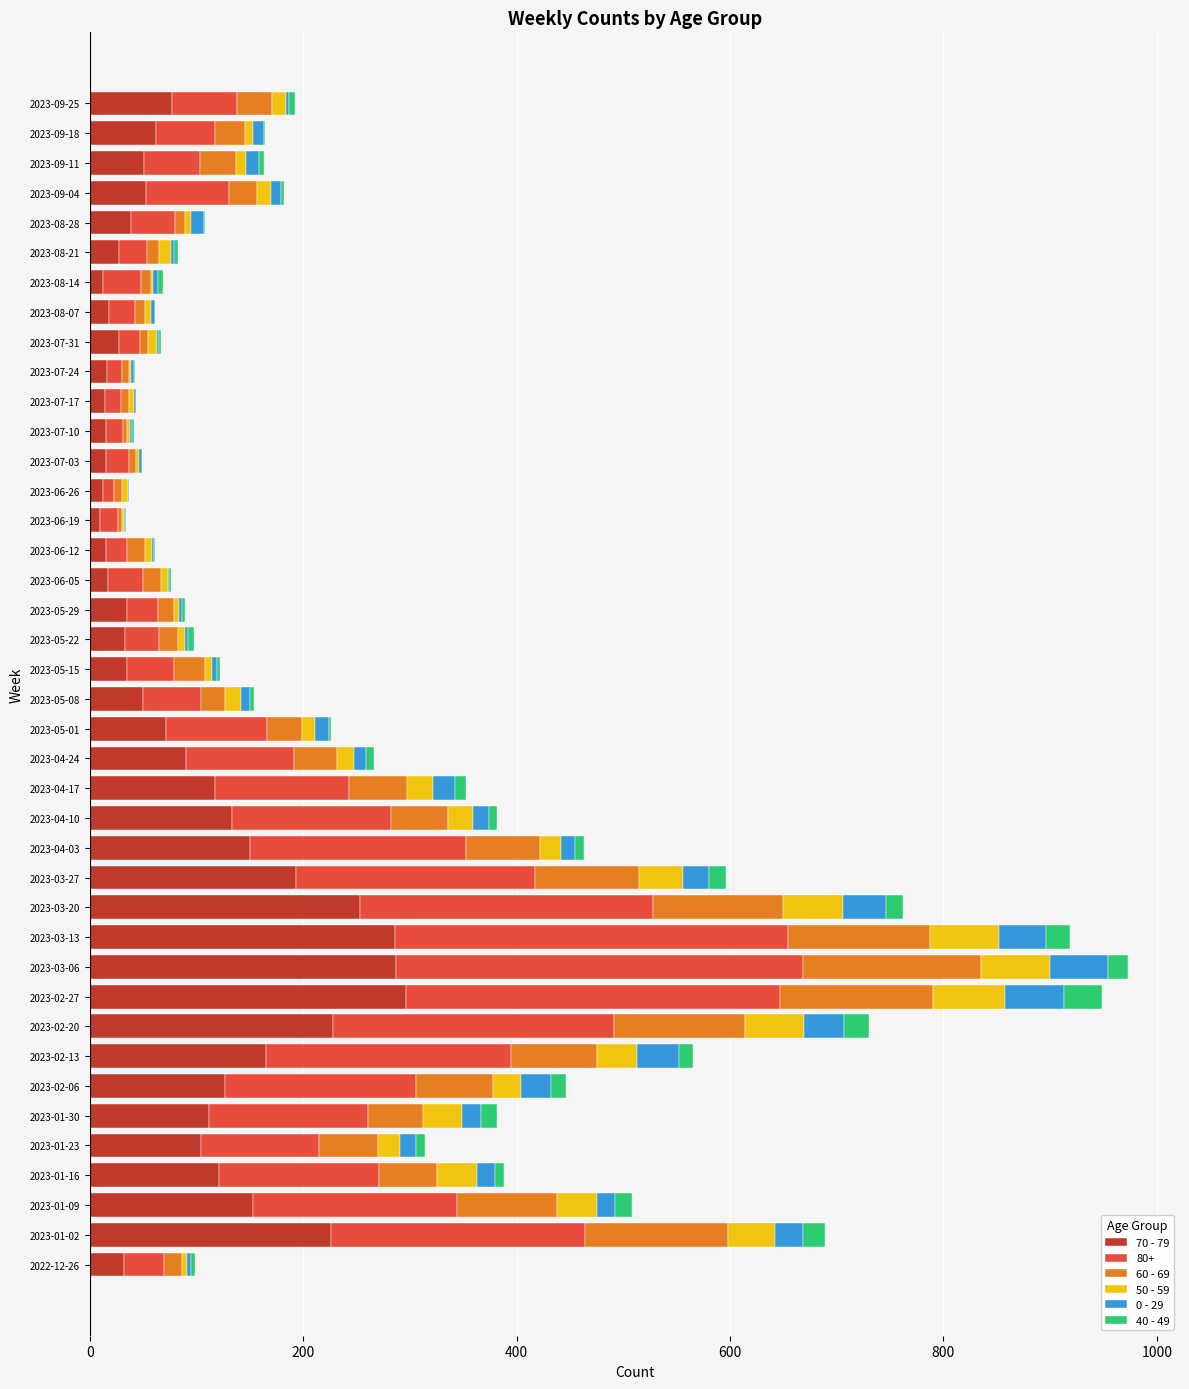

What is the difference between the maximum and minimum values in the 0 - 29 series?

54